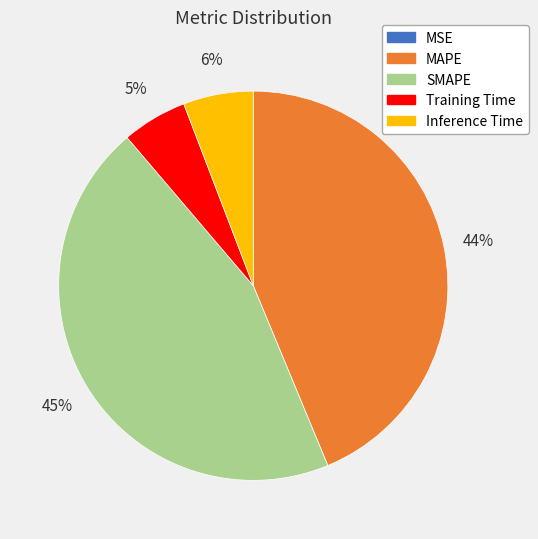

What is the largest slice in the pie chart?

SMAPE